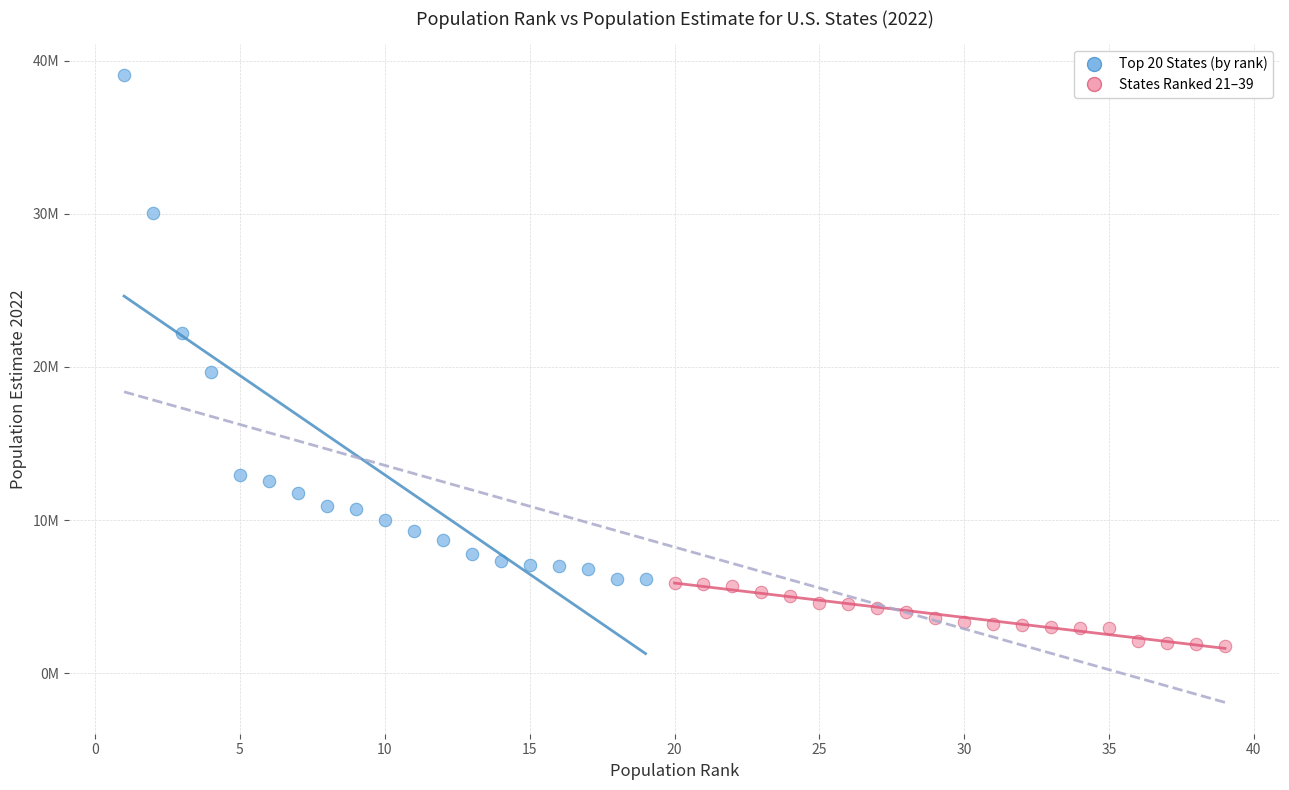

What are all the series names shown in the legend?

Top 20 States (by rank), States Ranked 21–39